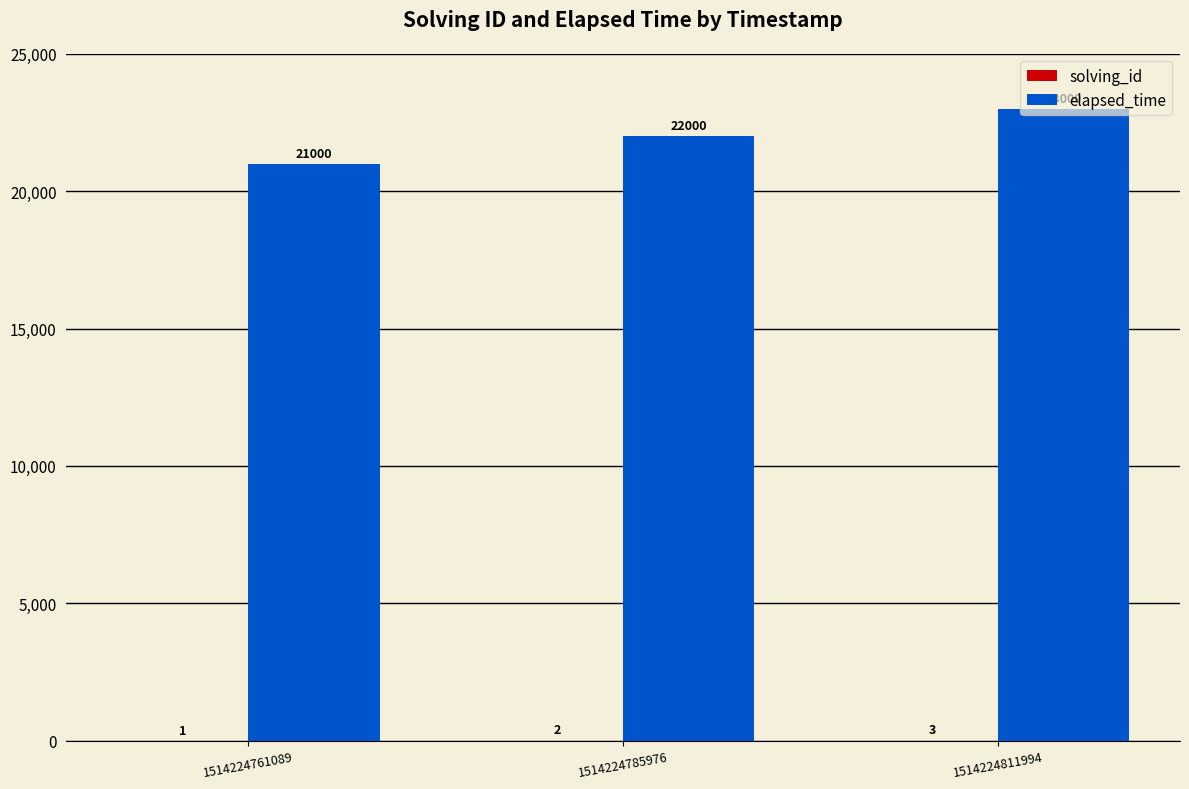

How many groups of bars are there?

3